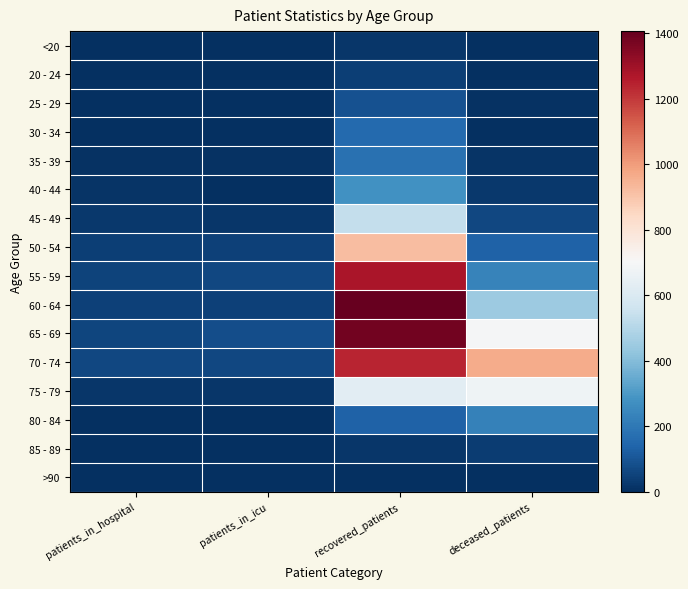

Reading right to left, list all the values displayed in this chart.

<20: deceased_patients=3	recovered_patients=18	patients_in_icu=0	patients_in_hospital=0
20 - 24: deceased_patients=0	recovered_patients=42	patients_in_icu=2	patients_in_hospital=2
25 - 29: deceased_patients=6	recovered_patients=88	patients_in_icu=2	patients_in_hospital=3
30 - 34: deceased_patients=5	recovered_patients=159	patients_in_icu=4	patients_in_hospital=2
35 - 39: deceased_patients=14	recovered_patients=180	patients_in_icu=6	patients_in_hospital=9
40 - 44: deceased_patients=25	recovered_patients=278	patients_in_icu=5	patients_in_hospital=16
45 - 49: deceased_patients=61	recovered_patients=538	patients_in_icu=21	patients_in_hospital=24
50 - 54: deceased_patients=134	recovered_patients=918	patients_in_icu=44	patients_in_hospital=42
55 - 59: deceased_patients=231	recovered_patients=1275	patients_in_icu=61	patients_in_hospital=54
60 - 64: deceased_patients=445	recovered_patients=1406	patients_in_icu=46	patients_in_hospital=46
65 - 69: deceased_patients=695	recovered_patients=1381	patients_in_icu=81	patients_in_hospital=59
70 - 74: deceased_patients=966	recovered_patients=1237	patients_in_icu=64	patients_in_hospital=63
75 - 79: deceased_patients=674	recovered_patients=629	patients_in_icu=20	patients_in_hospital=18
80 - 84: deceased_patients=228	recovered_patients=136	patients_in_icu=0	patients_in_hospital=3
85 - 89: deceased_patients=36	recovered_patients=17	patients_in_icu=0	patients_in_hospital=0
>90: deceased_patients=2	recovered_patients=4	patients_in_icu=0	patients_in_hospital=0